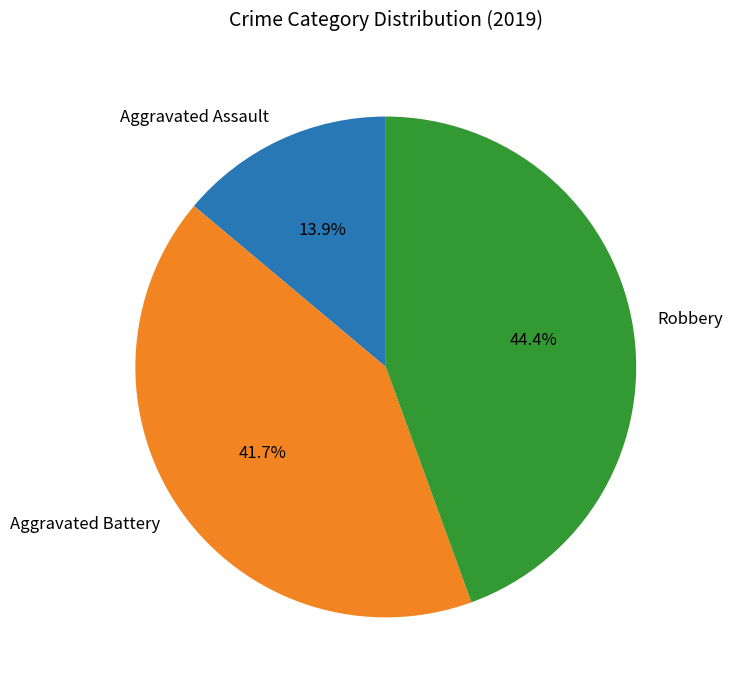

Is the sum of Robbery and Aggravated Battery greater than half?

Yes